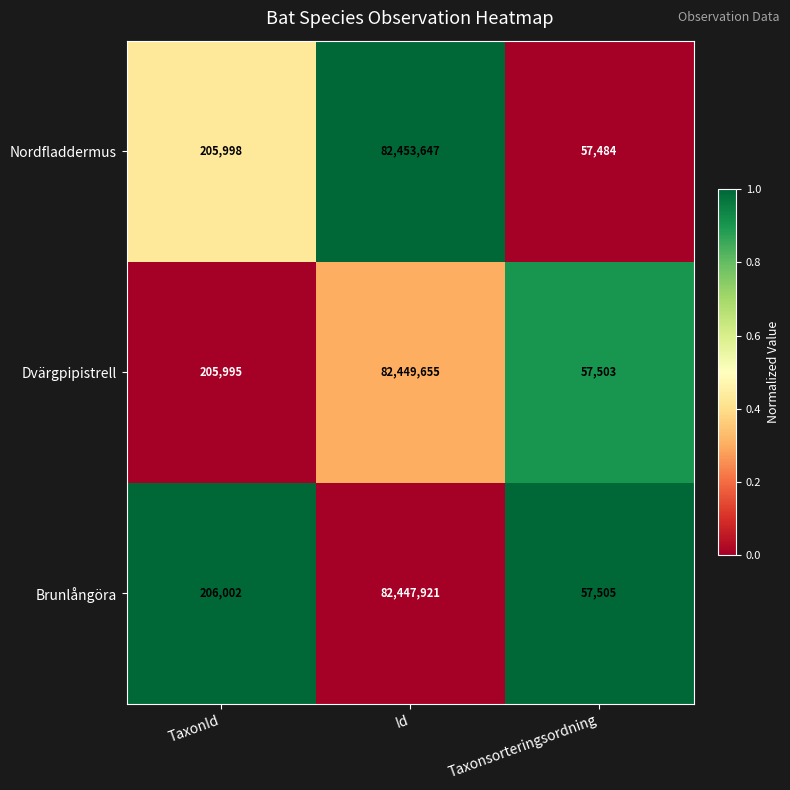

Rank the series by their average value, from lowest to highest.

Brunlångöra, Dvärgpipistrell, Nordfladdermus